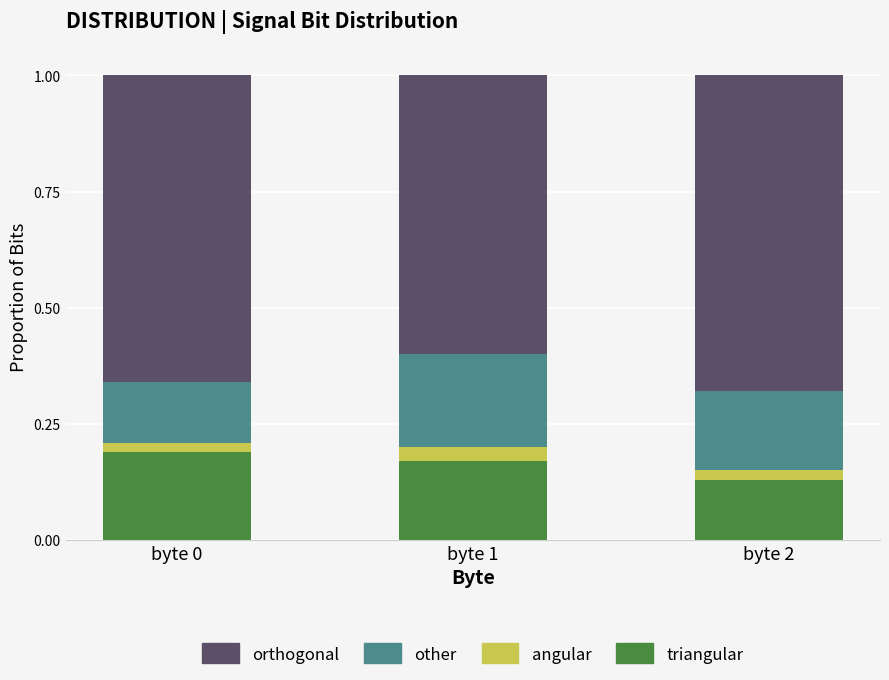

What is the total value across all series at byte 1?

1.0